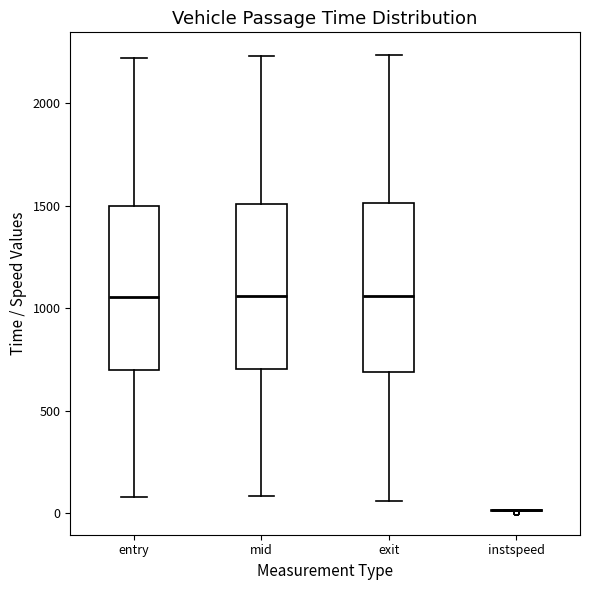

Reading left to right, read every box against the y-axis: the position of its median line, the range the box covers, and the ends of its whiskers. The values are not printed on the chart, so give them approximately, as read against the axis.

entry: median 1050, box 700 to 1500, whiskers 100 to 2200
mid: median 1050, box 700 to 1500, whiskers 100 to 2250
exit: median 1050, box 700 to 1500, whiskers 50 to 2250
instspeed: box collapsed to a line at 0, whiskers 0 to 0